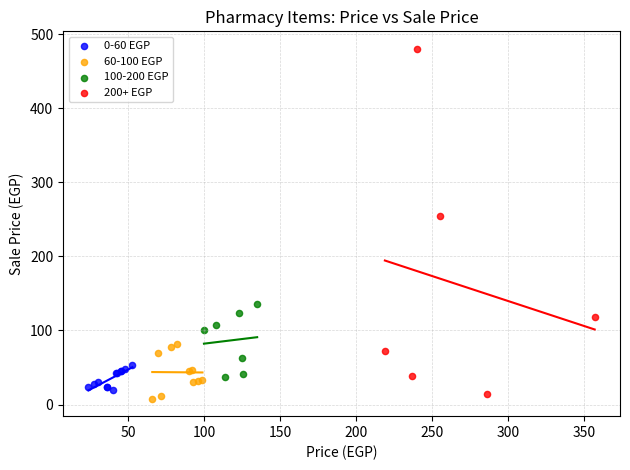

Which series has the widest spread of Y values?

200+ EGP